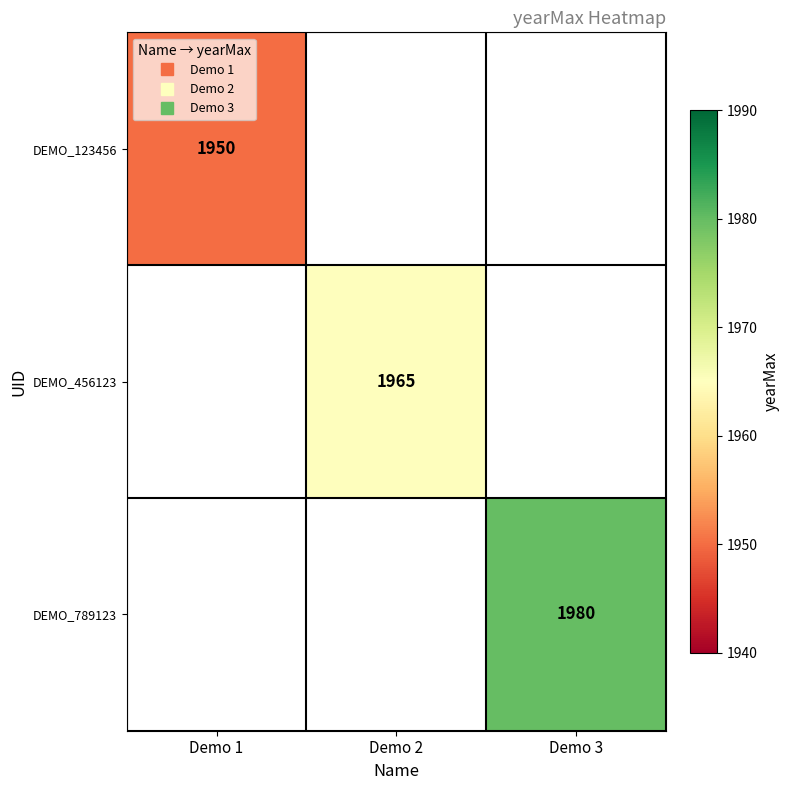

What is the smallest value displayed?

1950.0